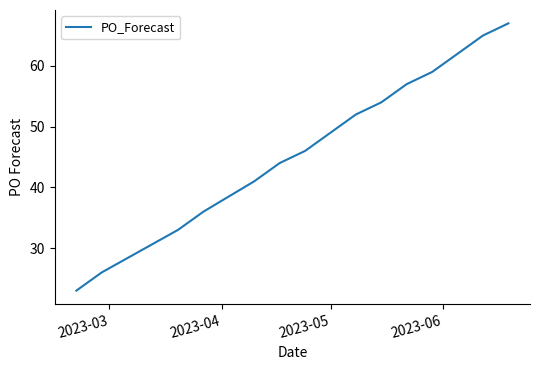

Count the number of categories in the chart.

15